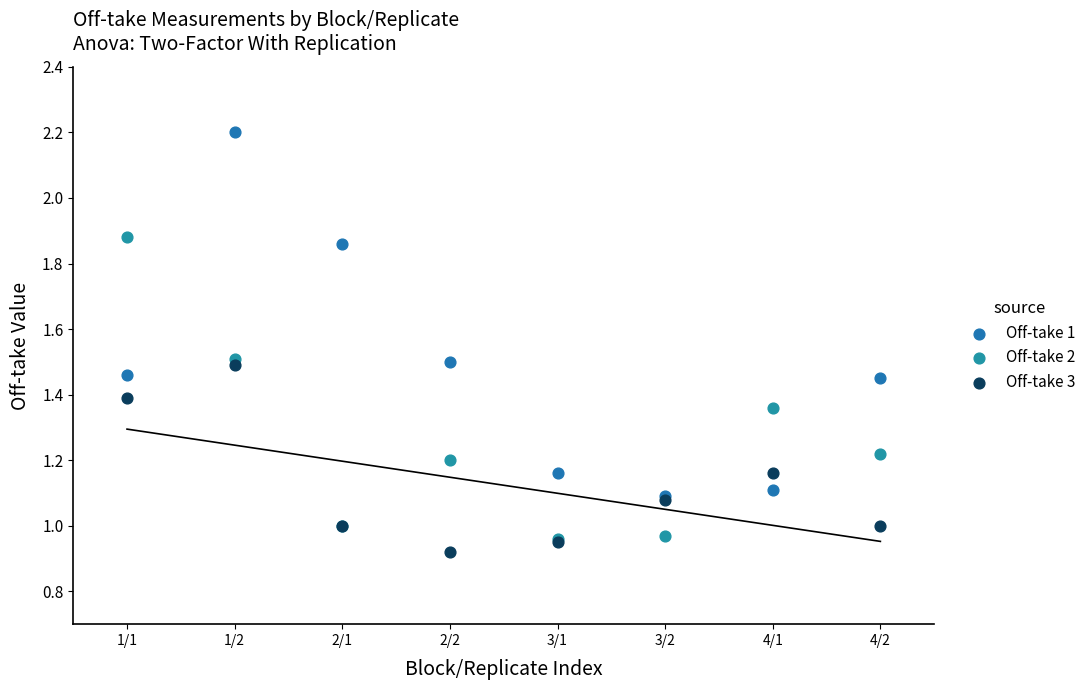

What are all the series names shown in the legend?

Off-take 1, Off-take 2, Off-take 3